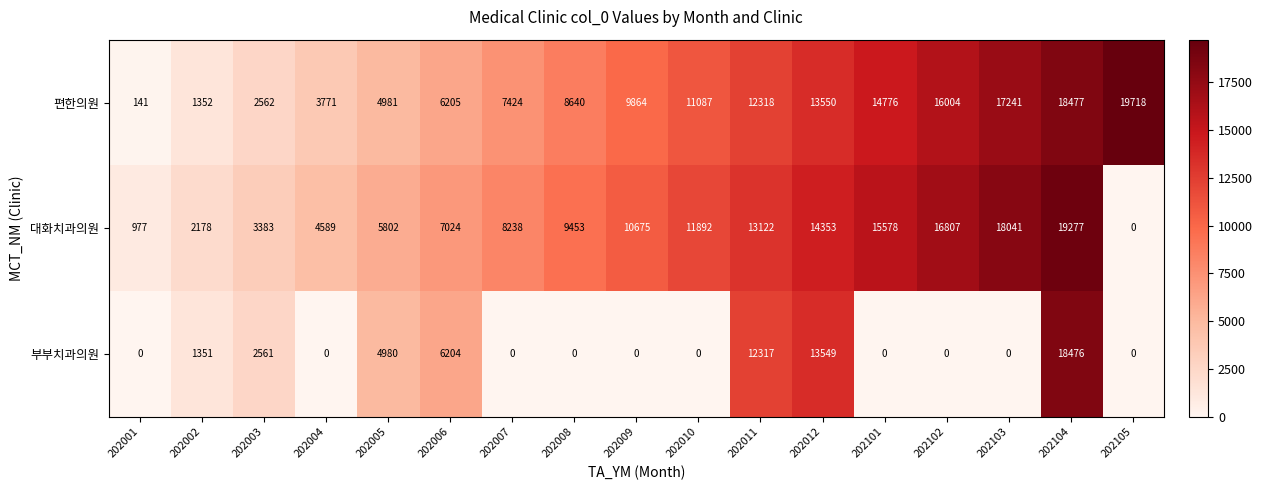

Is it true that 편한의원 equals 11087 at 202010?

True